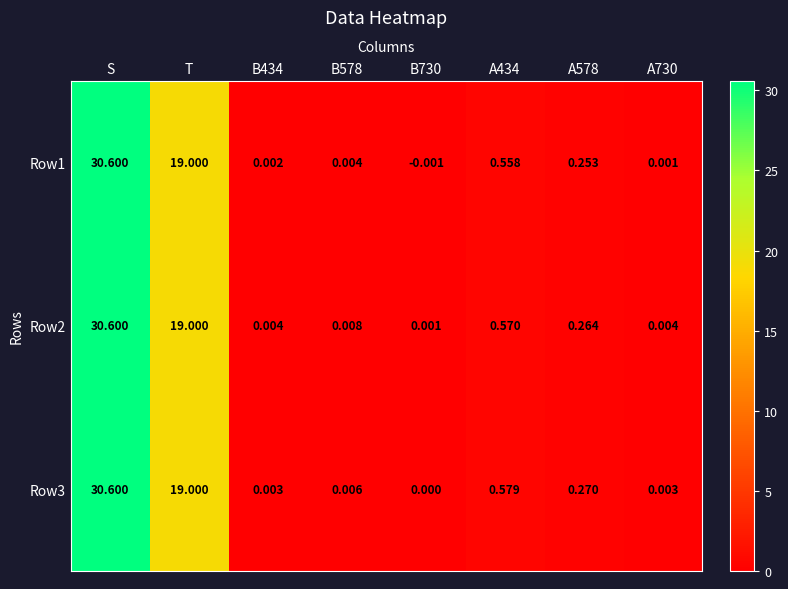

At which label does Row3 reach its peak?

S